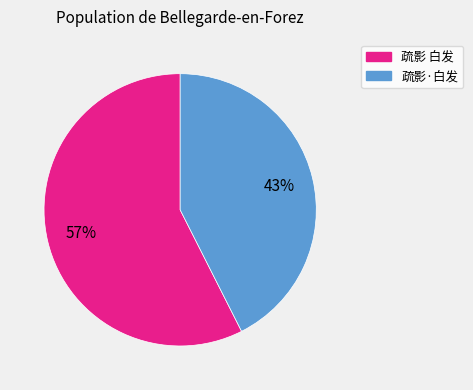

Between 疏影 白发 and 疏影·白发, which is larger?

疏影 白发